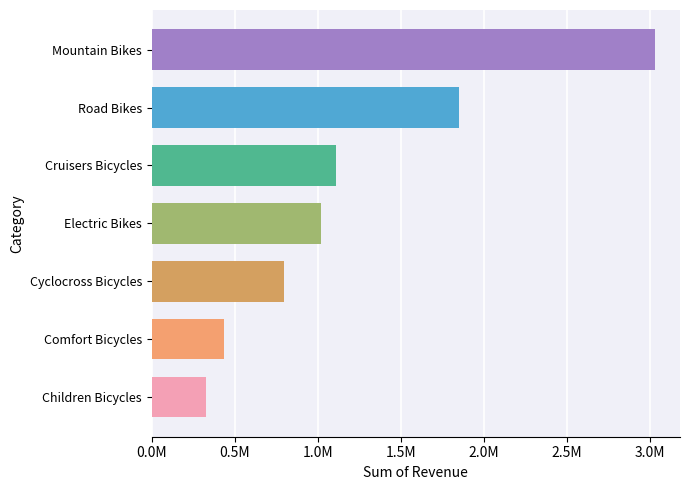

Does the chart contain stacked bars?

No